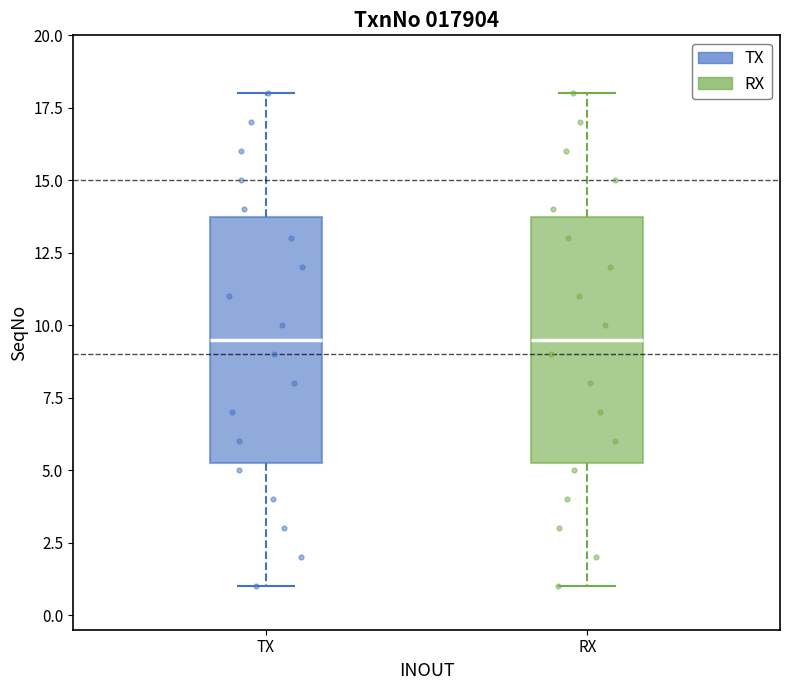

Where does the median line of the box for TX sit on the y-axis? The values are not printed on the chart, so give them approximately, as read against the axis.

9.5